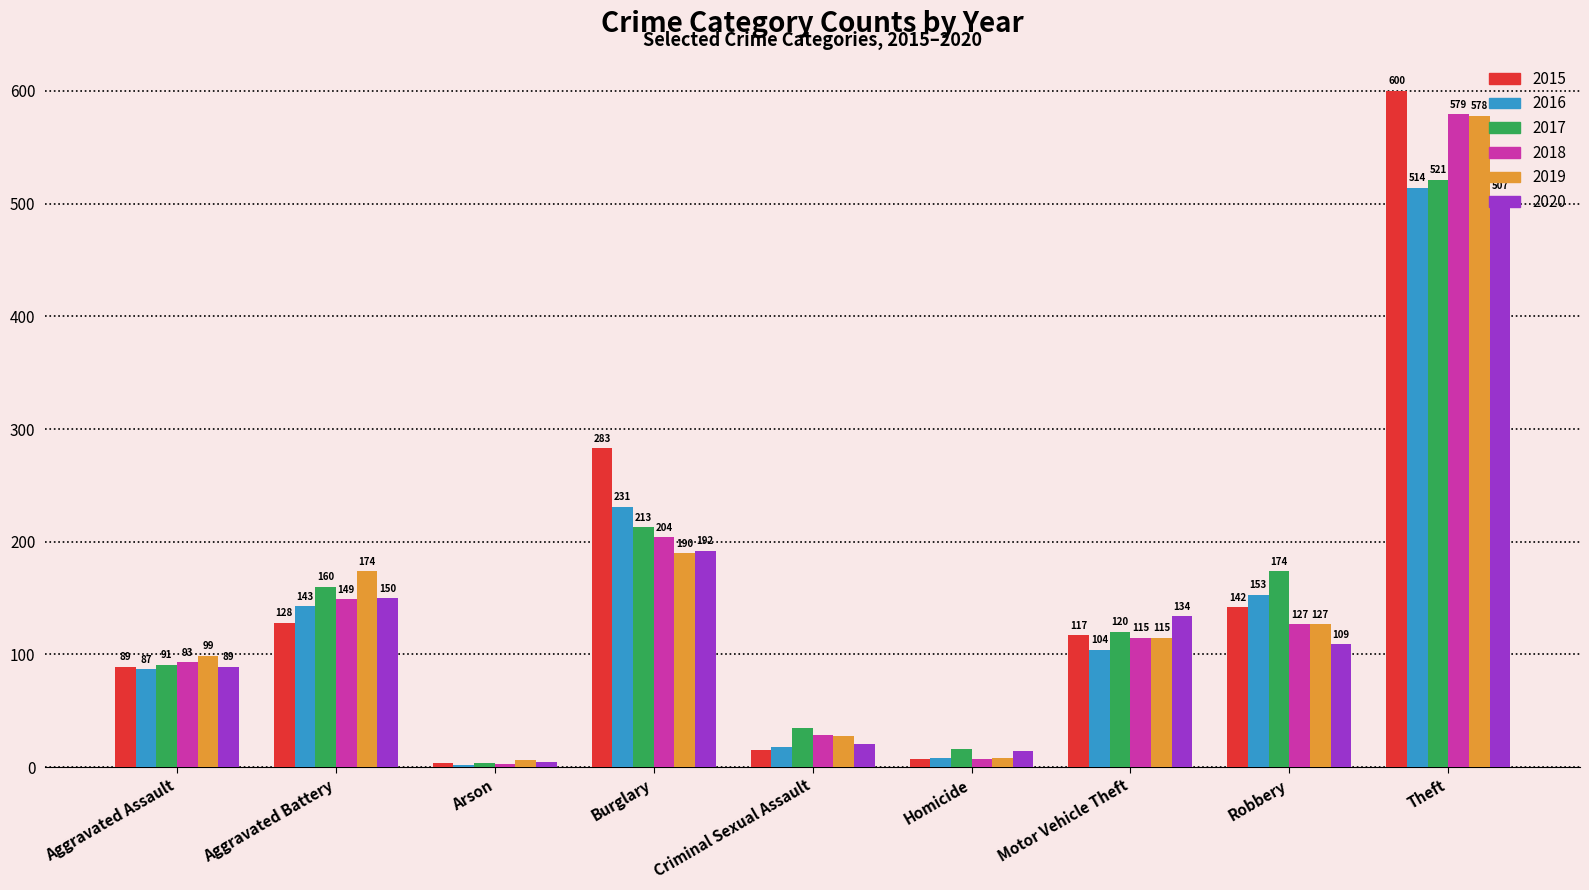

What is the difference between the maximum and minimum values in the 2016 series?

512